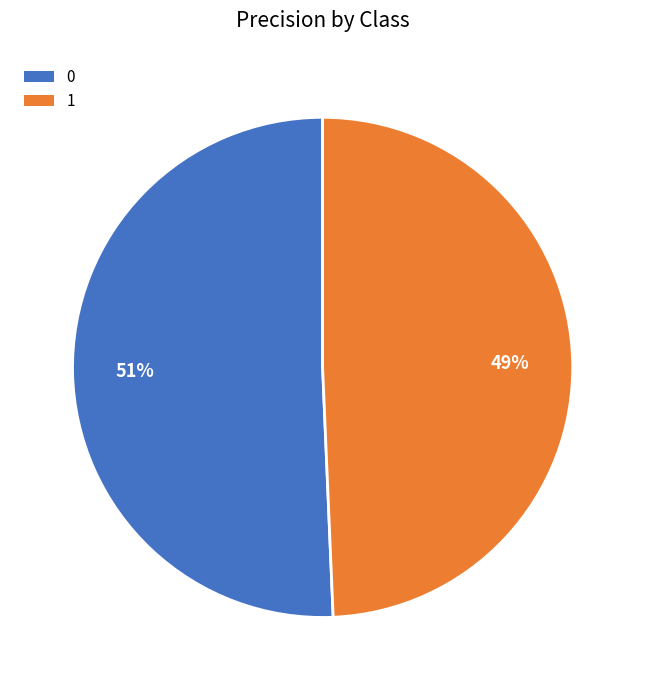

How many slices are in this pie chart?

2